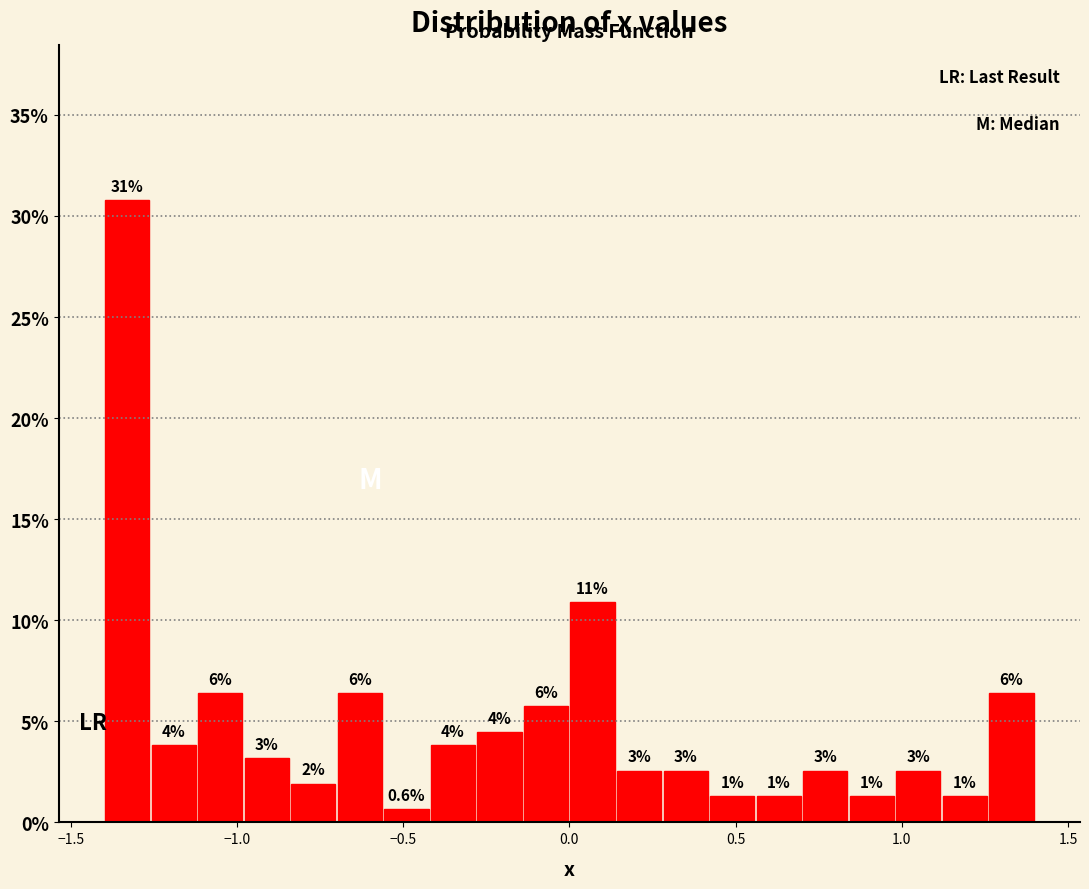

Around what value on the x-axis is the tallest bar? Give the approximate position of its centre, as read against the axis.

-1.35